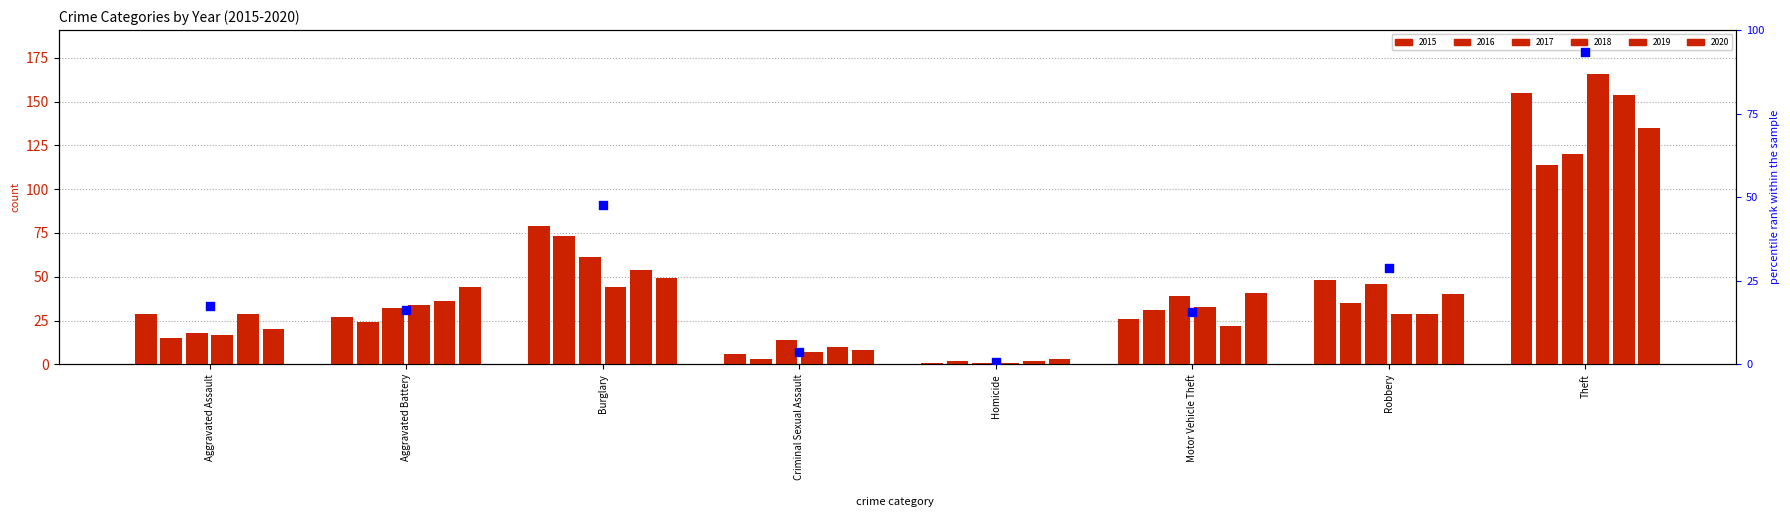

What is the change in value from Homicide to Robbery?

+28.3